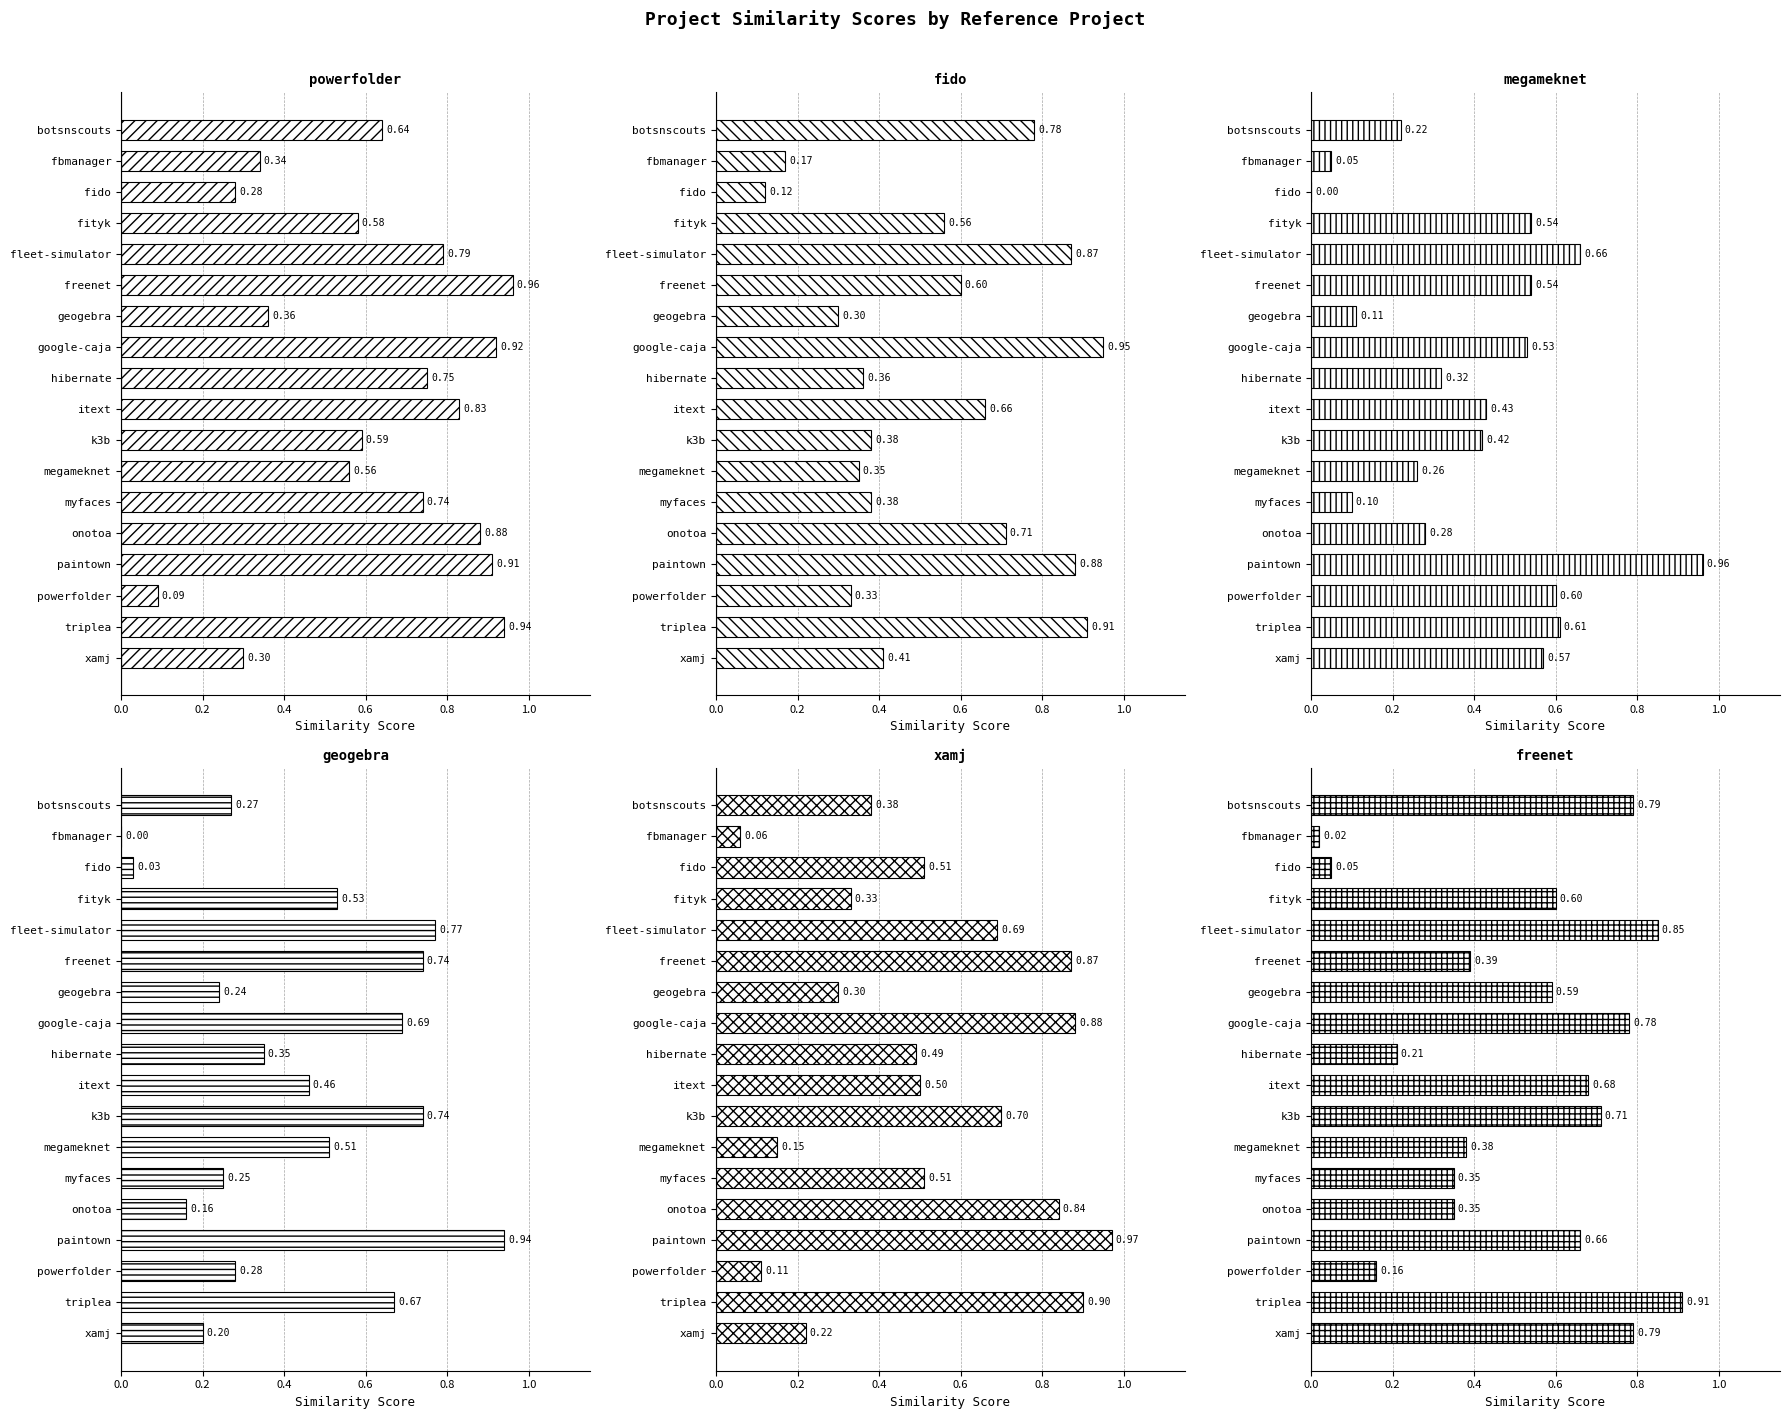

Does the chart contain any negative values?

No